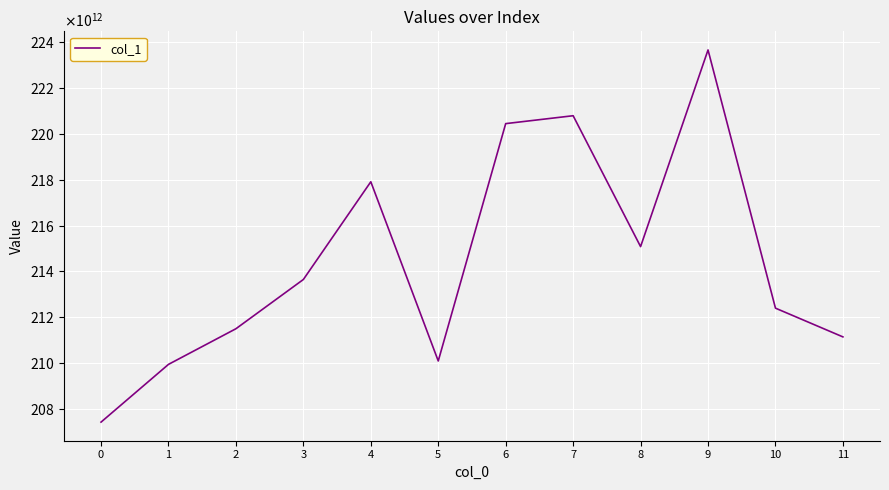

Is this an area chart (filled region under the line)?

No